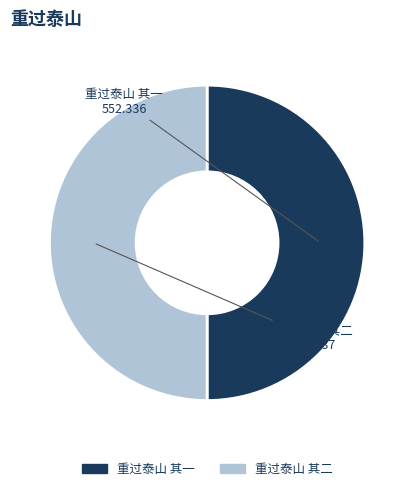

Combined, do 重过泰山 其一 and 重过泰山 其二 account for over 50%?

Yes